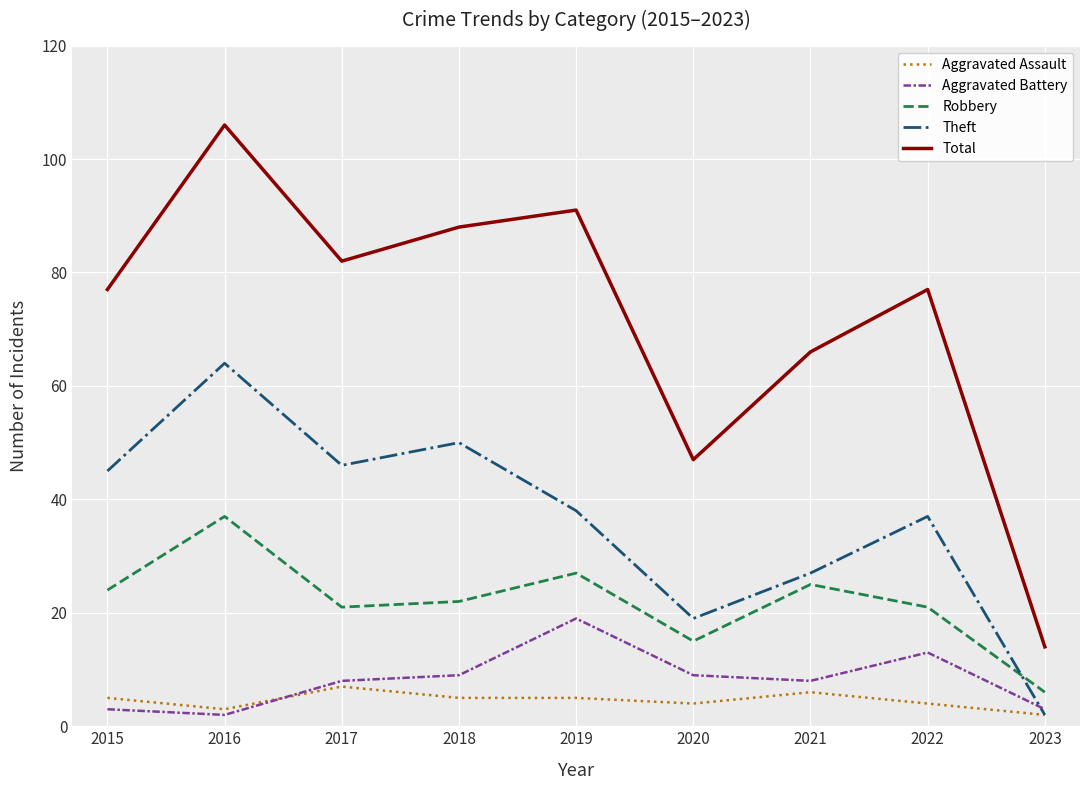

Does the chart display data point markers on the line(s)?

No